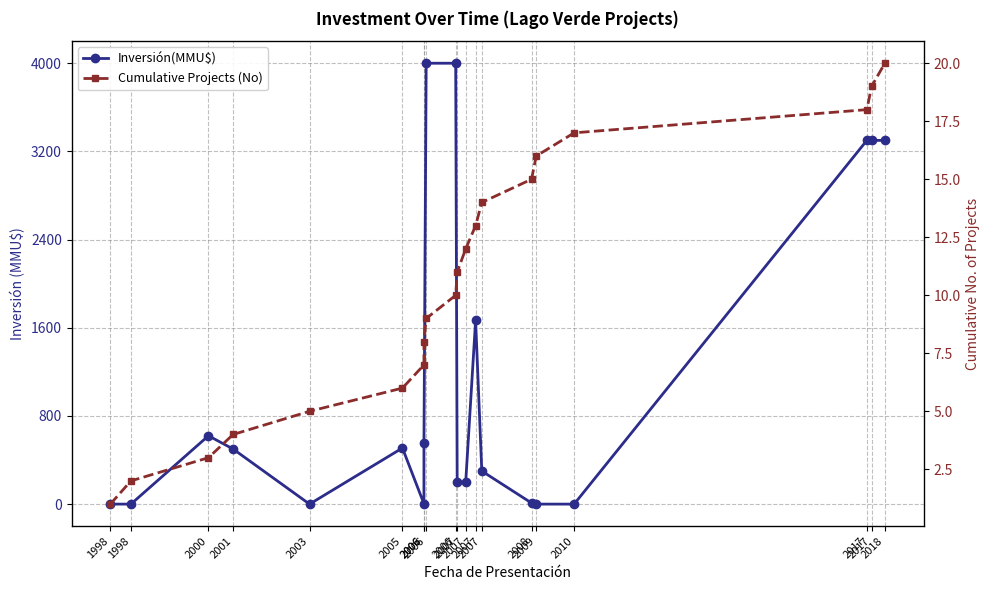

What is the value of the Inversión(MMU$) point at the 14th from the left?

200